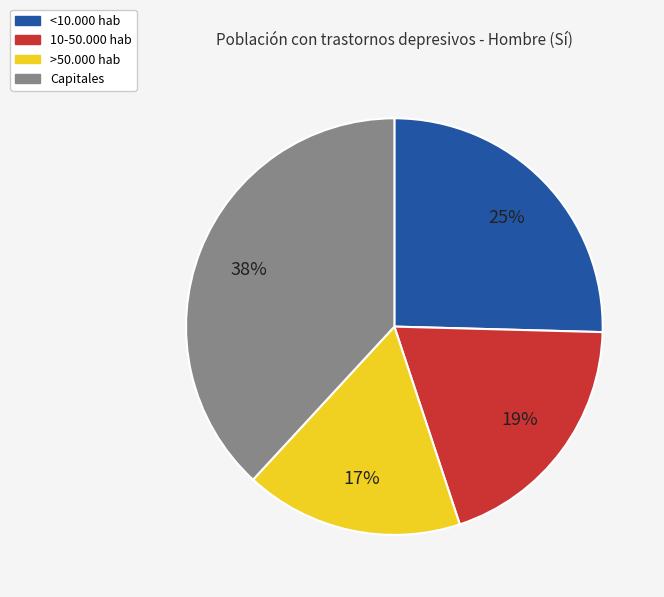

Between >50.000 hab and <10.000 hab, which is larger?

<10.000 hab